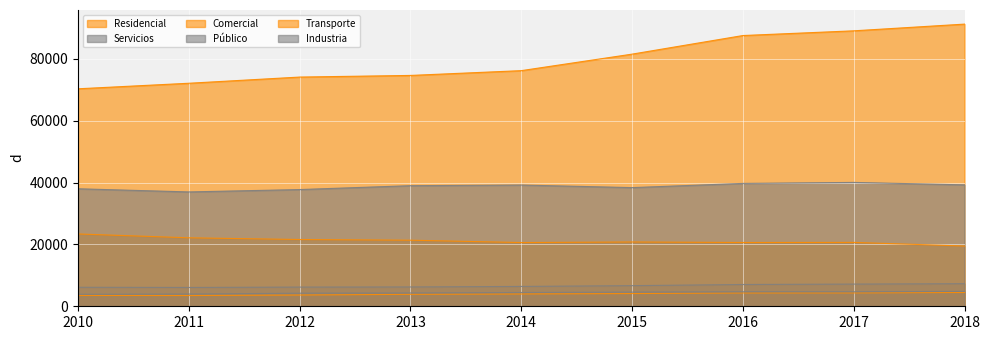

What is the approximate value of Residencial at 2018?

19481